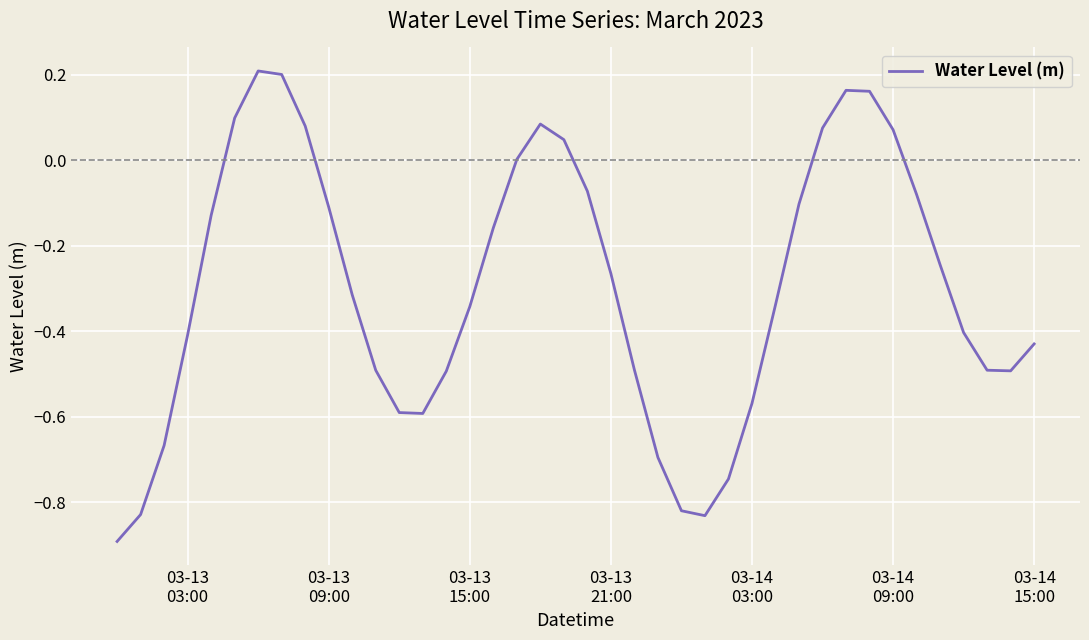

What is the minimum value shown in the chart?

-0.9